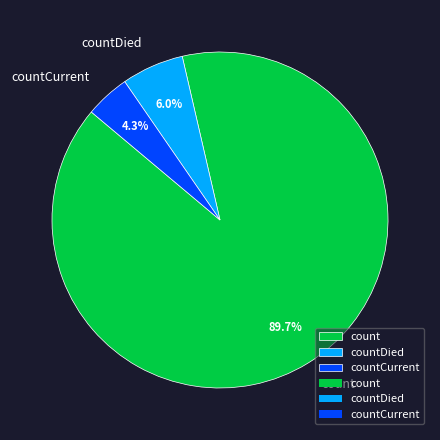

Rank the categories by value from lowest to highest.

countCurrent, countDied, count